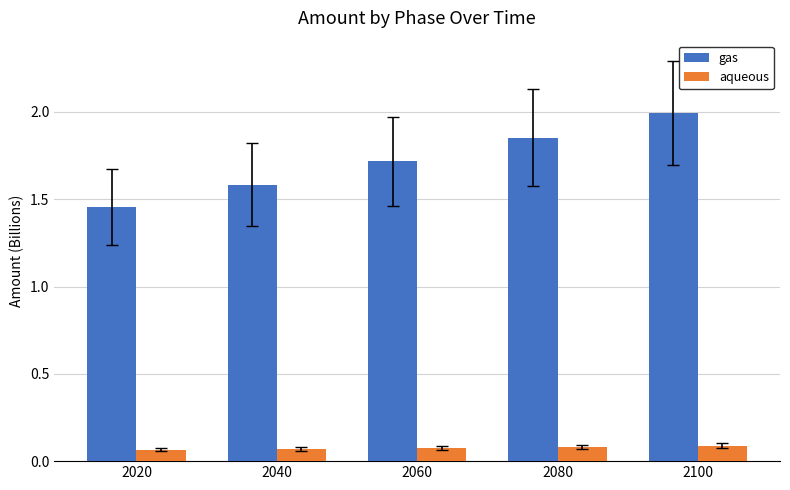

At how many categories does at least one series exceed 1?

5